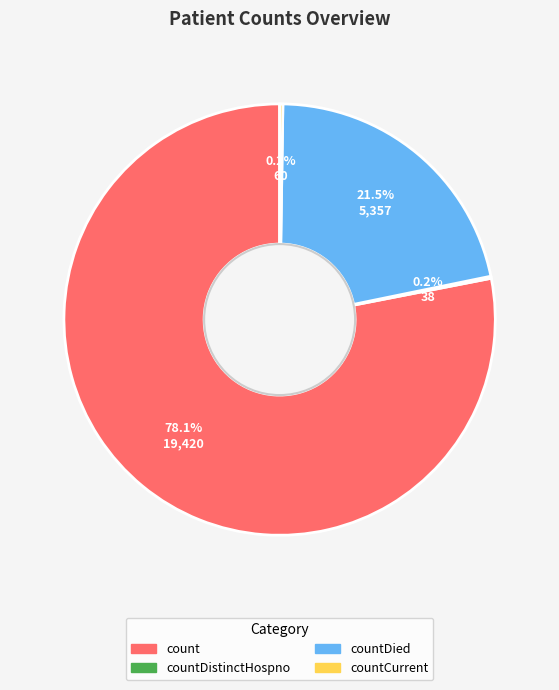

Which slice is the largest?

count